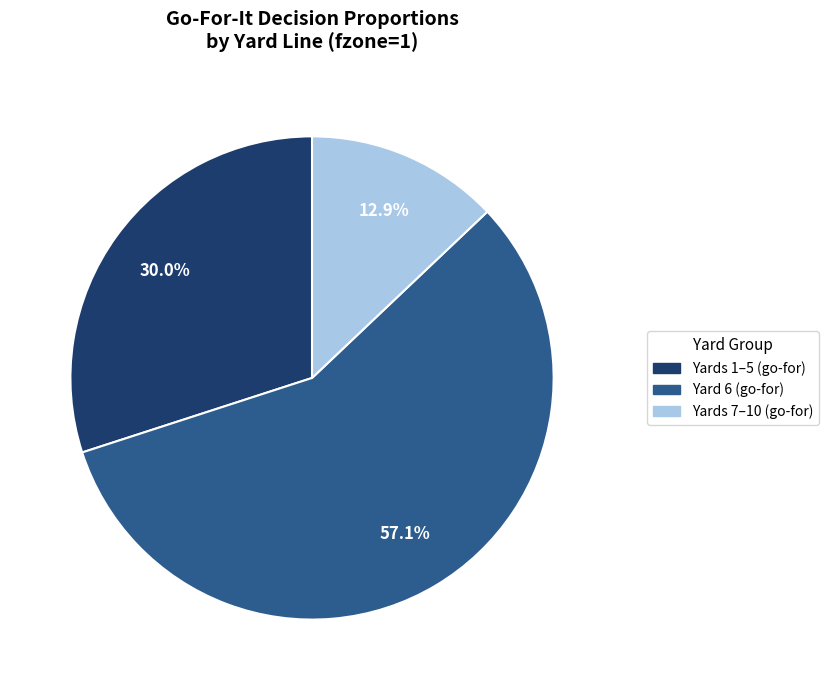

How many segments does this pie chart have?

3